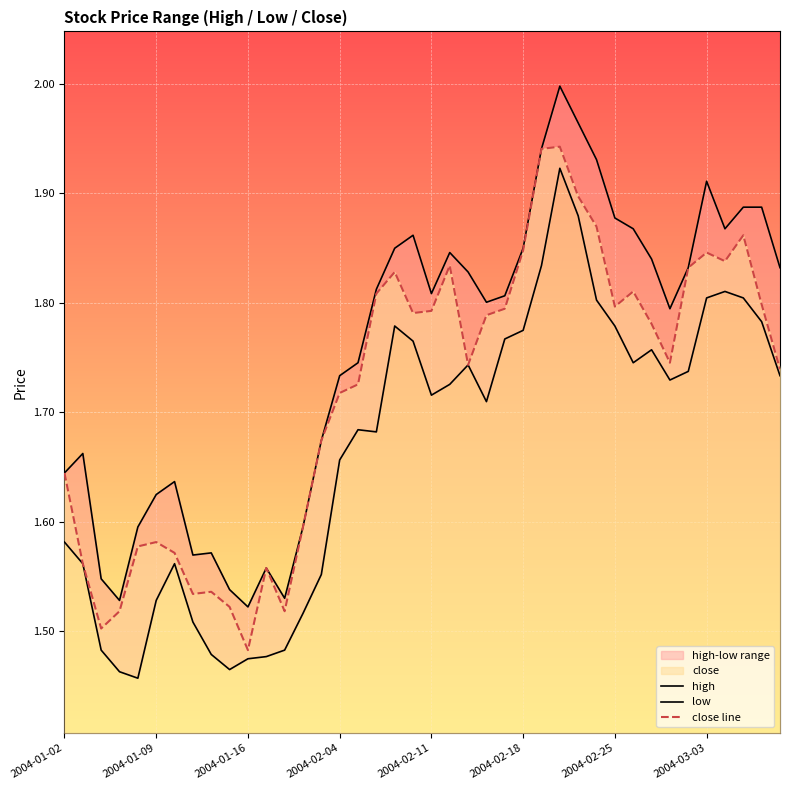

How many lines are shown in the chart?

3